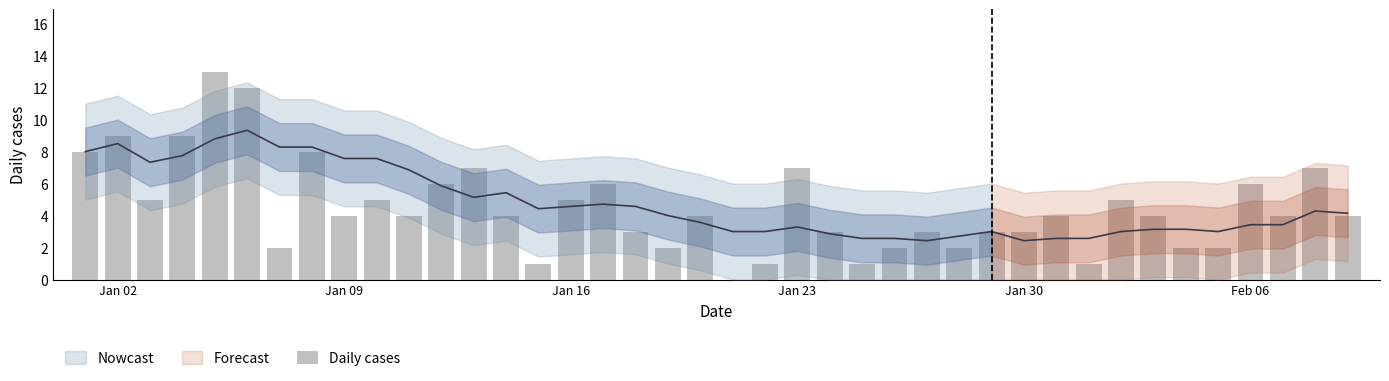

Are the bars grouped side by side (vs. stacked)?

No